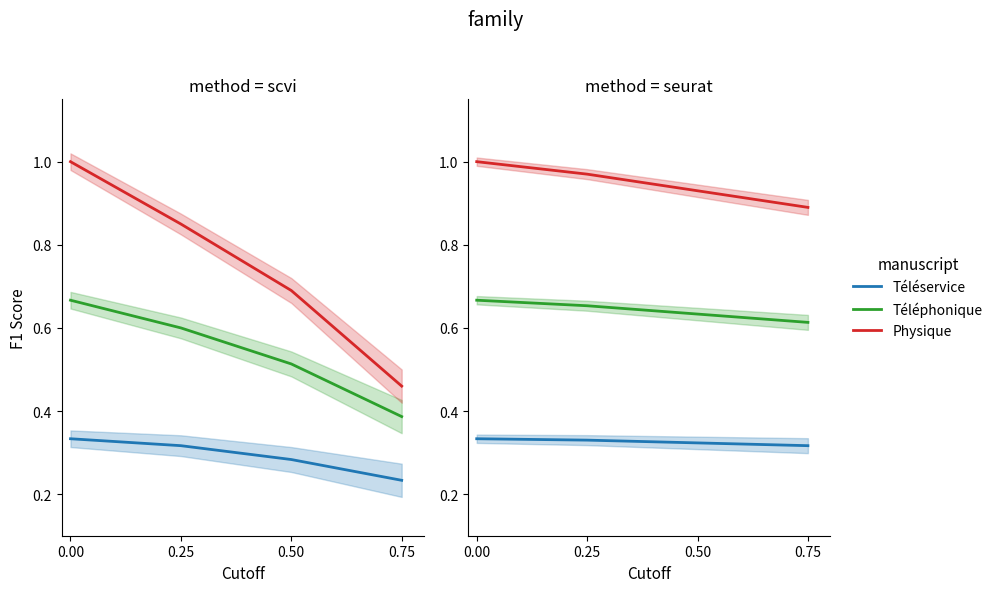

What is the value of the Téléservice point at the 3rd from the left?

0.3